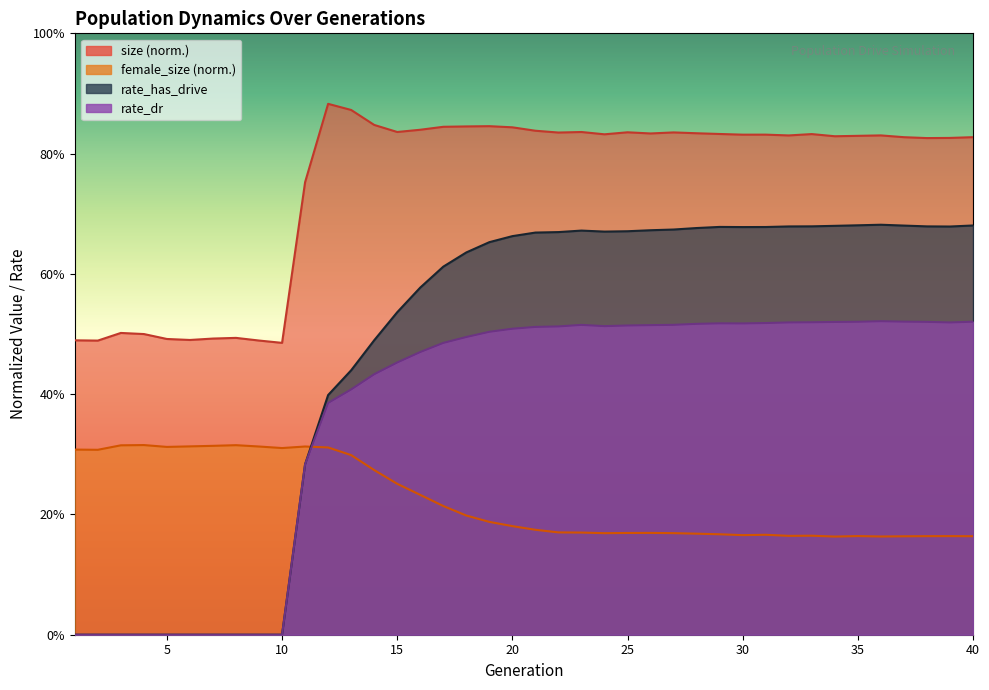

What is the difference between the maximum and minimum values in the rate_dr series?

0.5